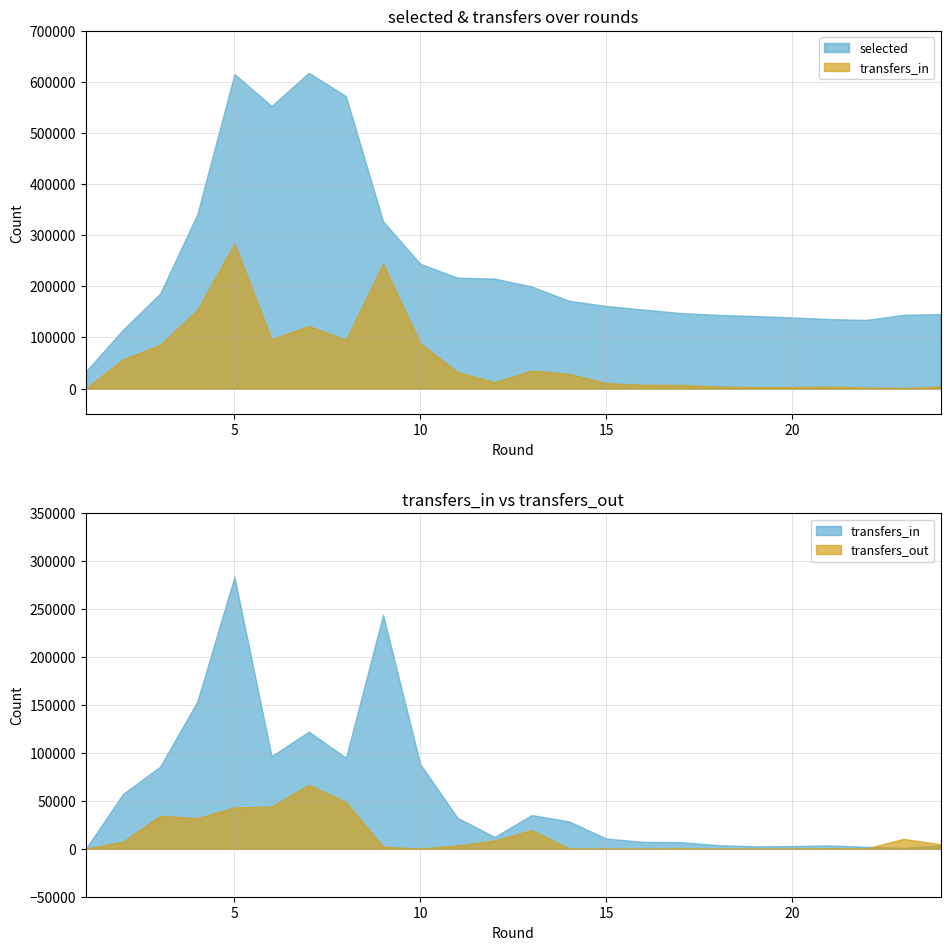

Does the chart display data point markers on the line(s)?

No